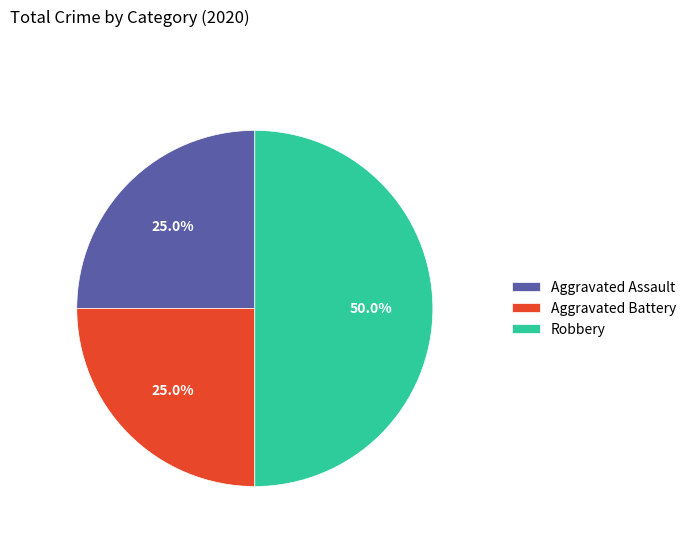

What is the largest slice in the pie chart?

Robbery